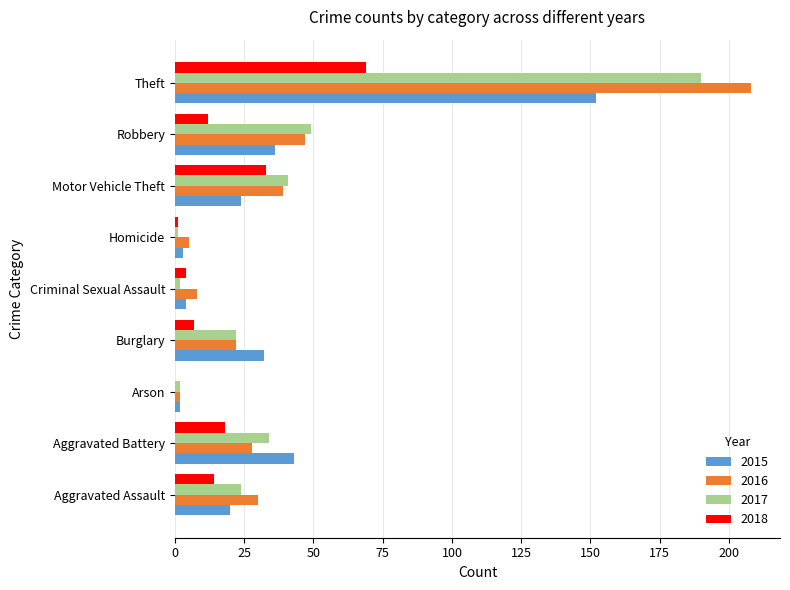

Is it true that 2017 equals 41 at Motor Vehicle Theft?

True